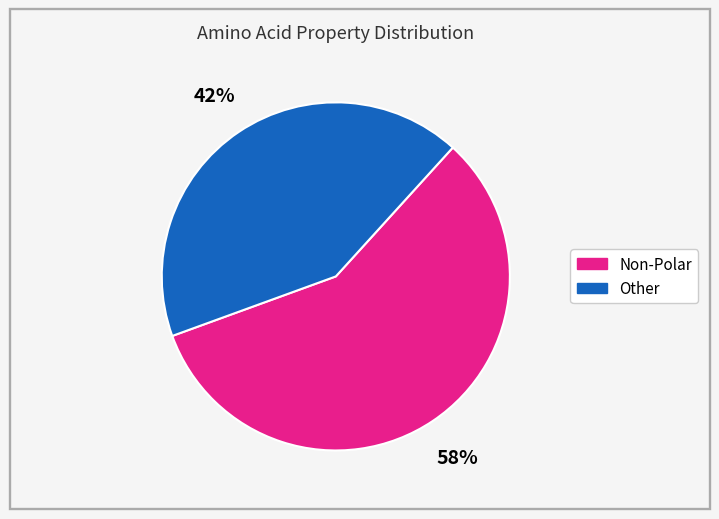

To the nearest percent, what is the combined percentage of Non-Polar and Other?

100%